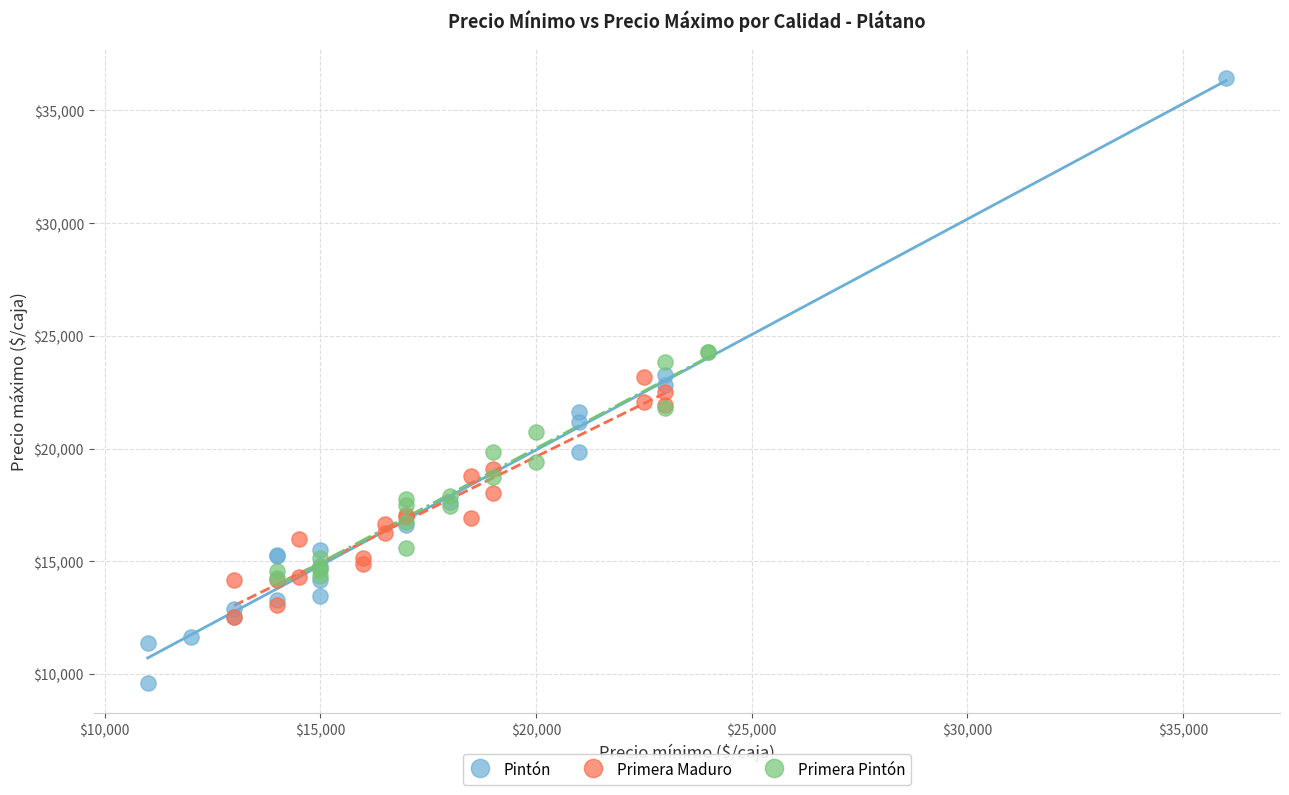

Which series reaches the maximum Y coordinate?

Pintón